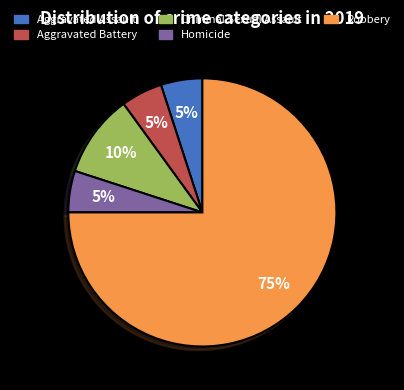

What is the majority slice?

Robbery